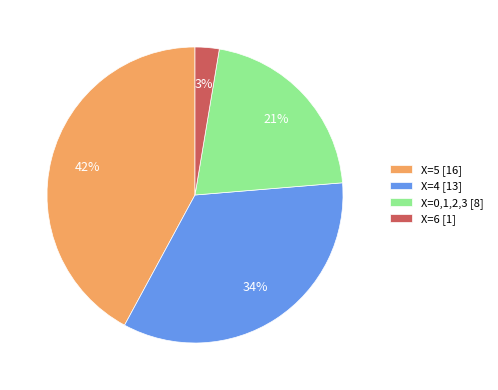

Rank the categories by value from highest to lowest.

X=5 [16], X=4 [13], X=0,1,2,3 [8], X=6 [1]